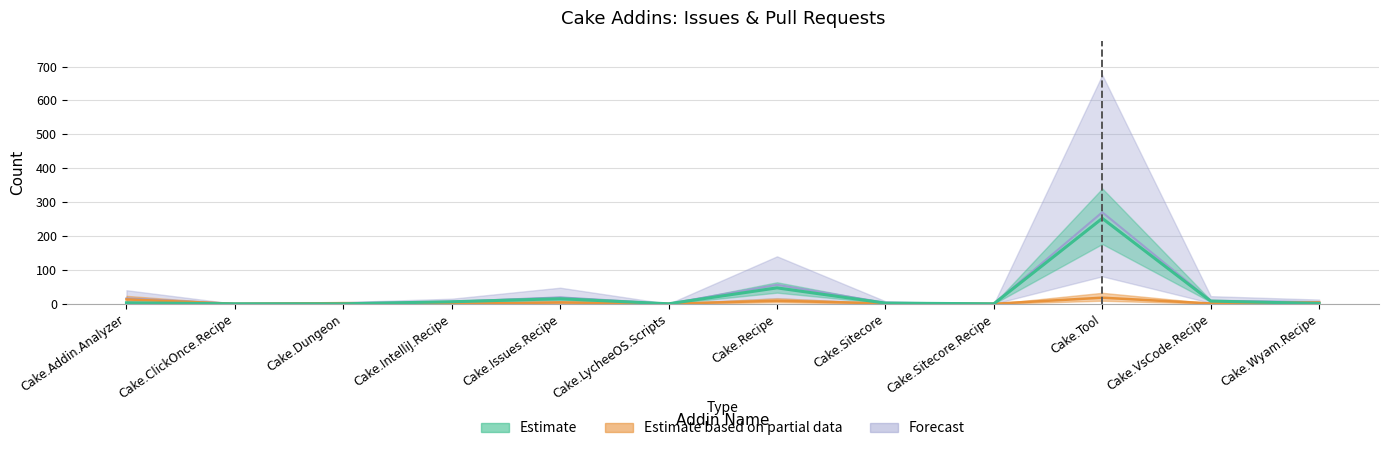

At which category does Issues count reach its first local peak?

Cake.Issues.Recipe